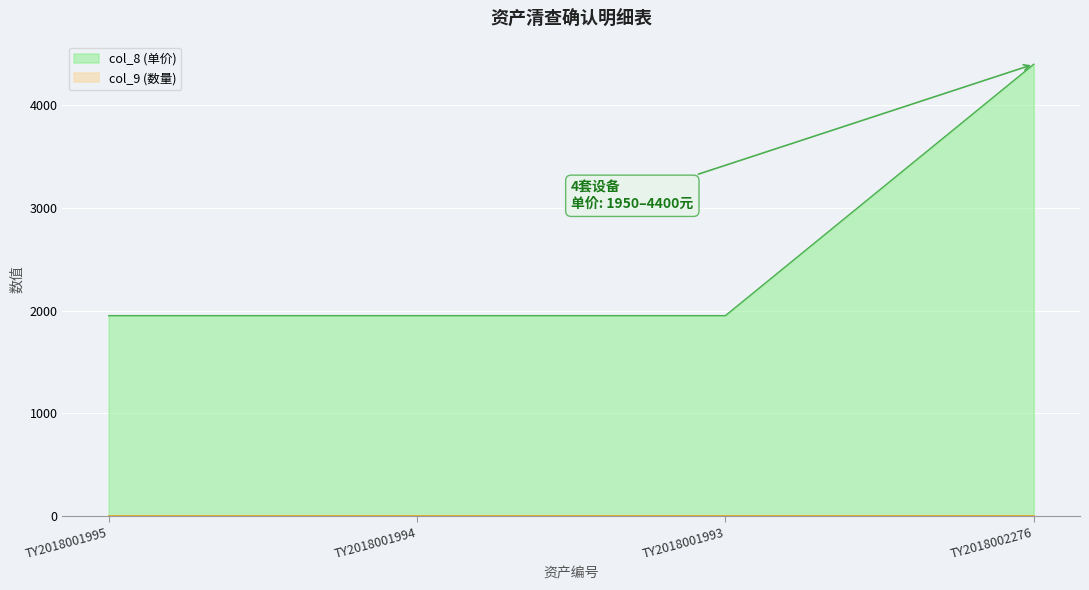

At which label is the value closest to 3175?

TY2018001995